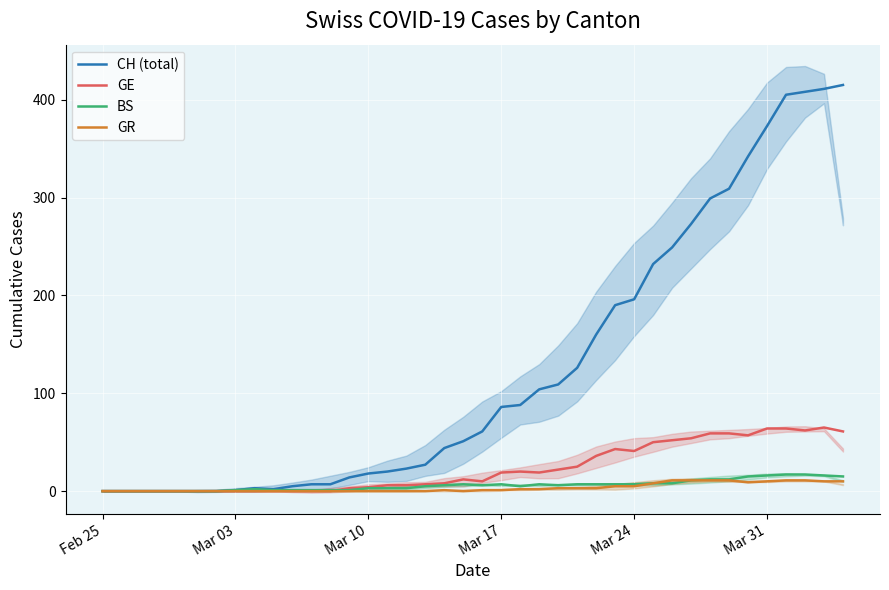

The value of CH (total) at Feb 25 is 0. True or false?

True